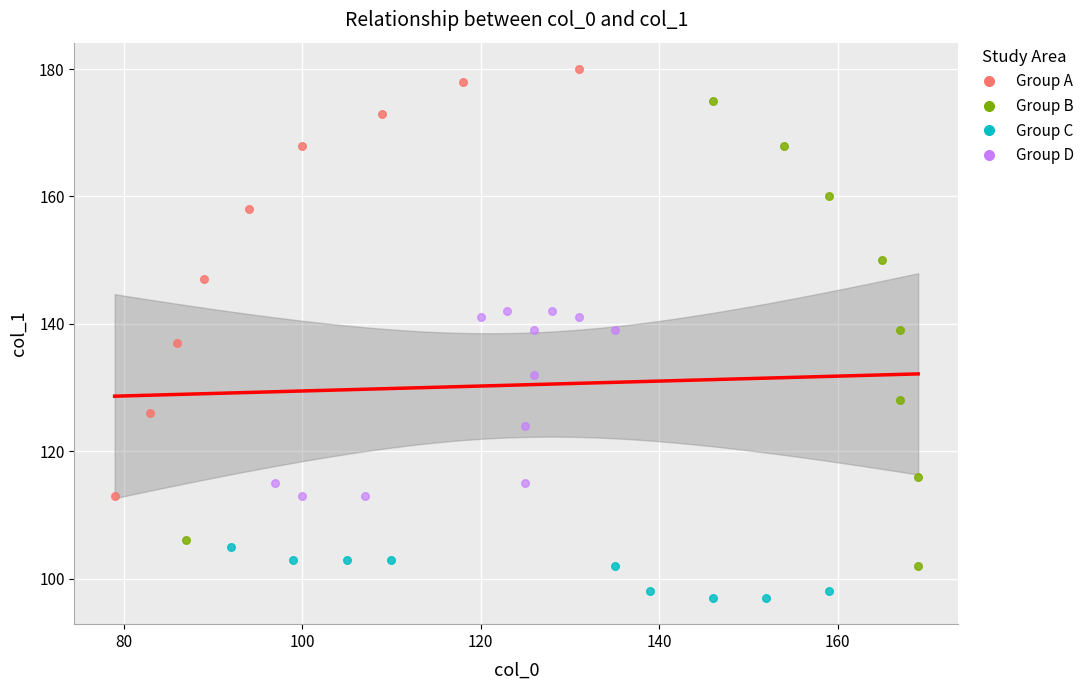

Which series reaches the maximum Y coordinate?

Group A